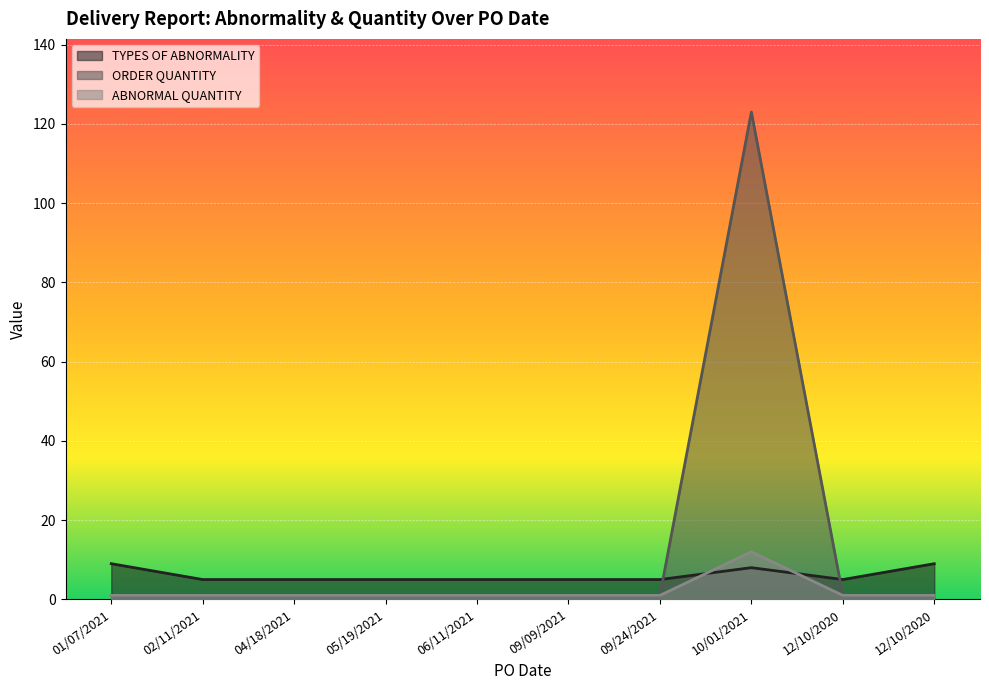

How many interior local peaks does the ABNORMAL QUANTITY series have?

1